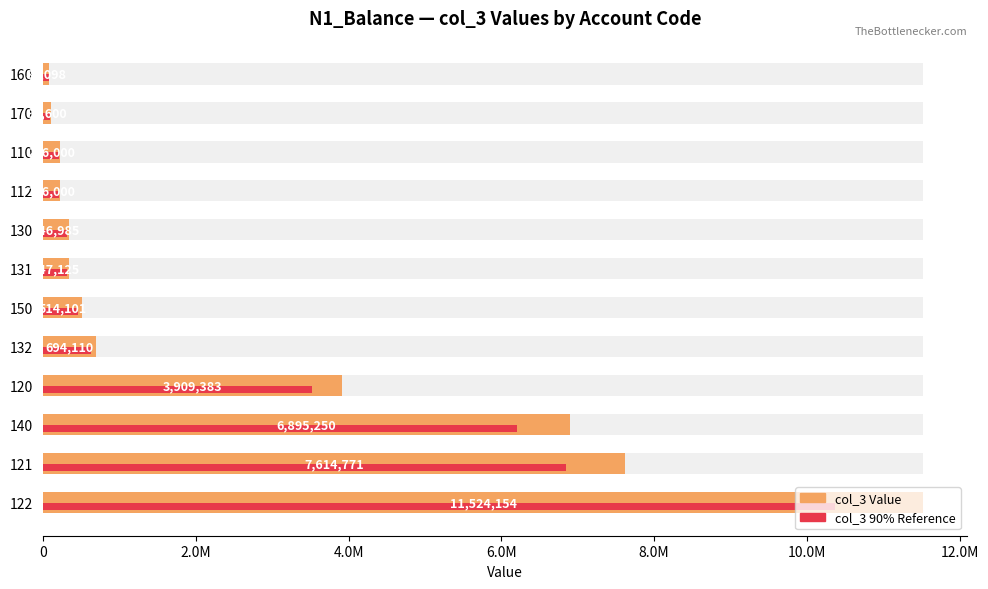

Does the chart contain stacked bars?

No